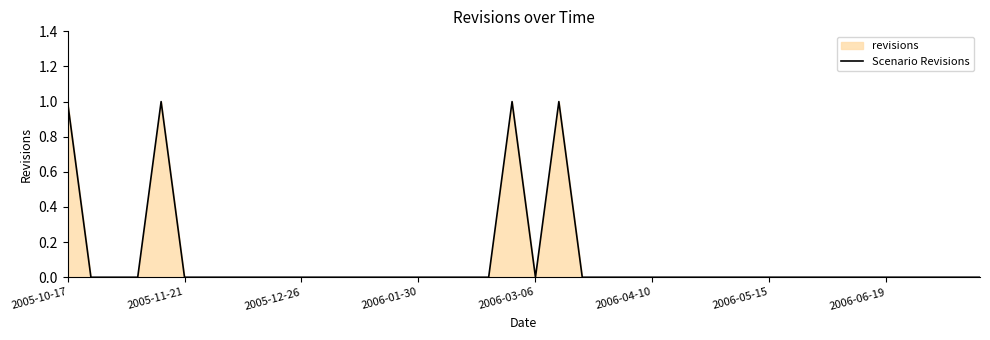

Between 9 and 17, which is larger?

9